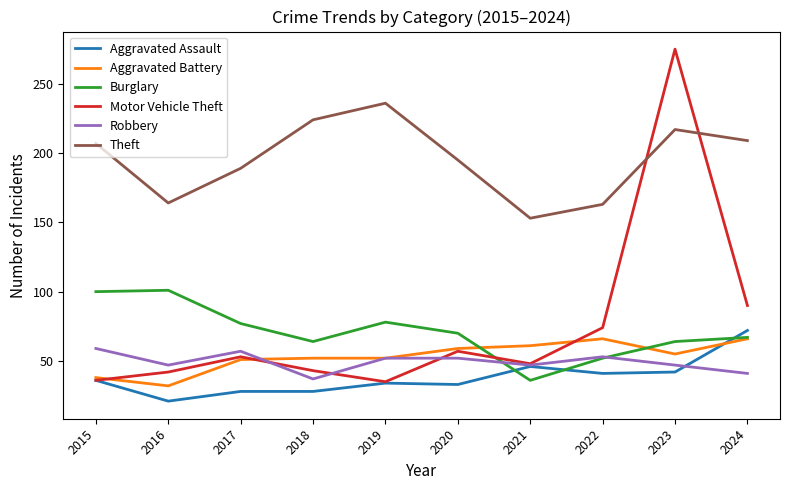

Count the number of data series in this chart.

6